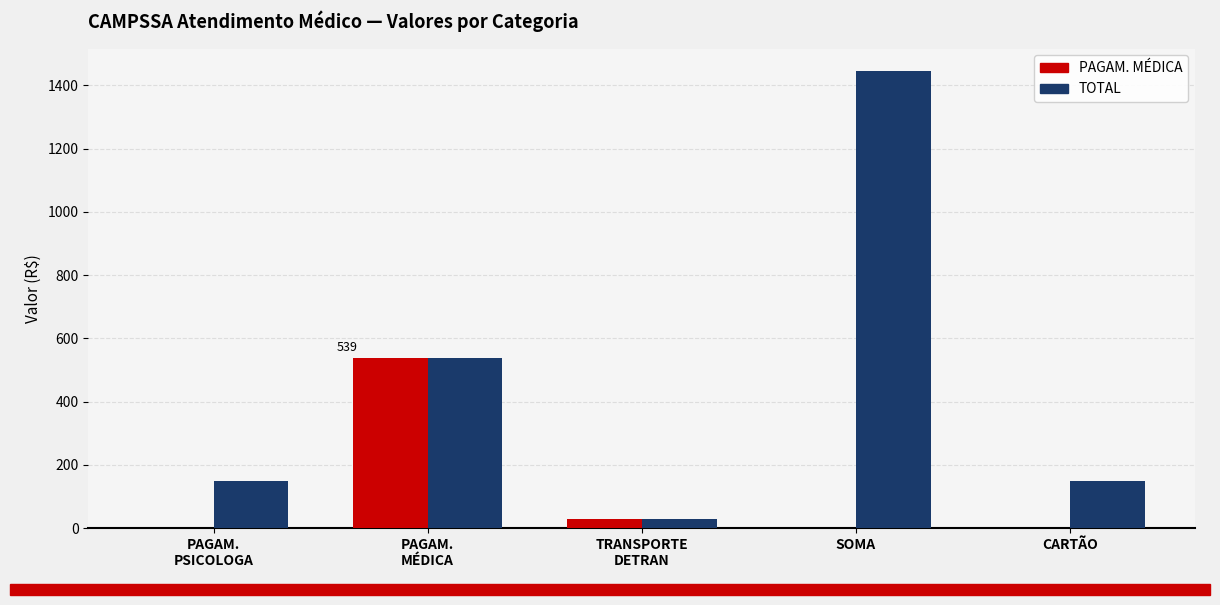

Where is TOTAL nearest to the value 737?

PAGAM.
MÉDICA